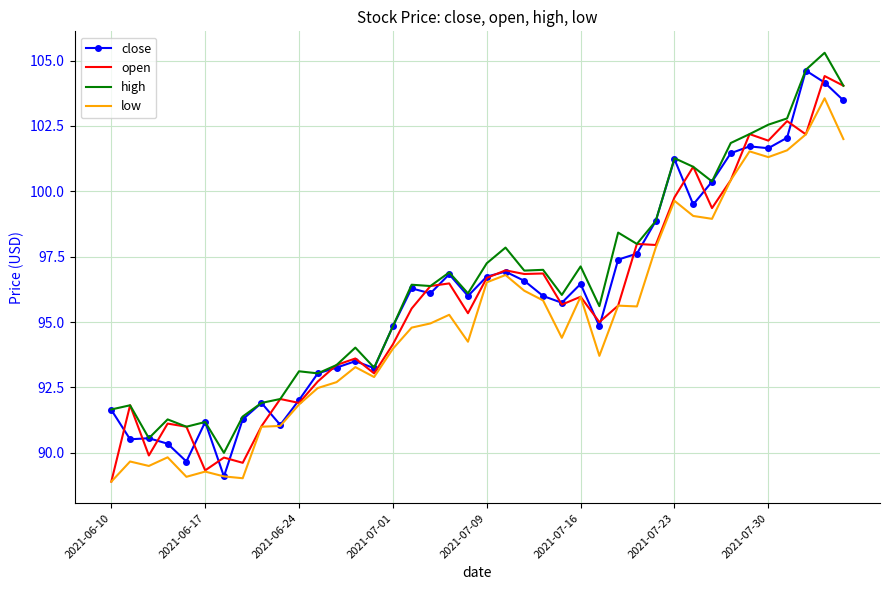

What is the minimum value shown in the chart?

88.9